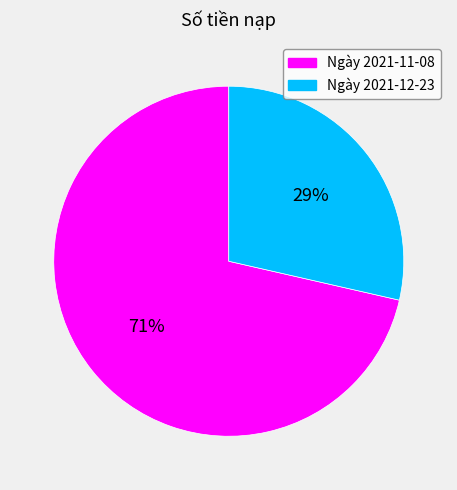

Which slice represents more than half of the pie?

Ngày 2021-11-08